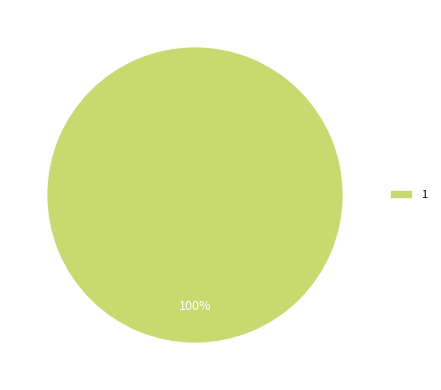

To the nearest percent, what portion does 1 represent?

100%